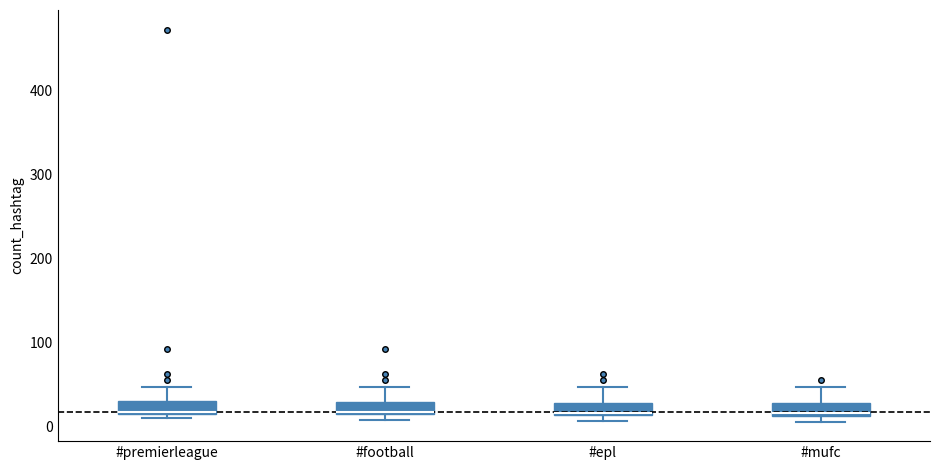

Where does the upper whisker of the box for #premierleague end on the y-axis? The values are not printed on the chart, so give them approximately, as read against the axis.

50